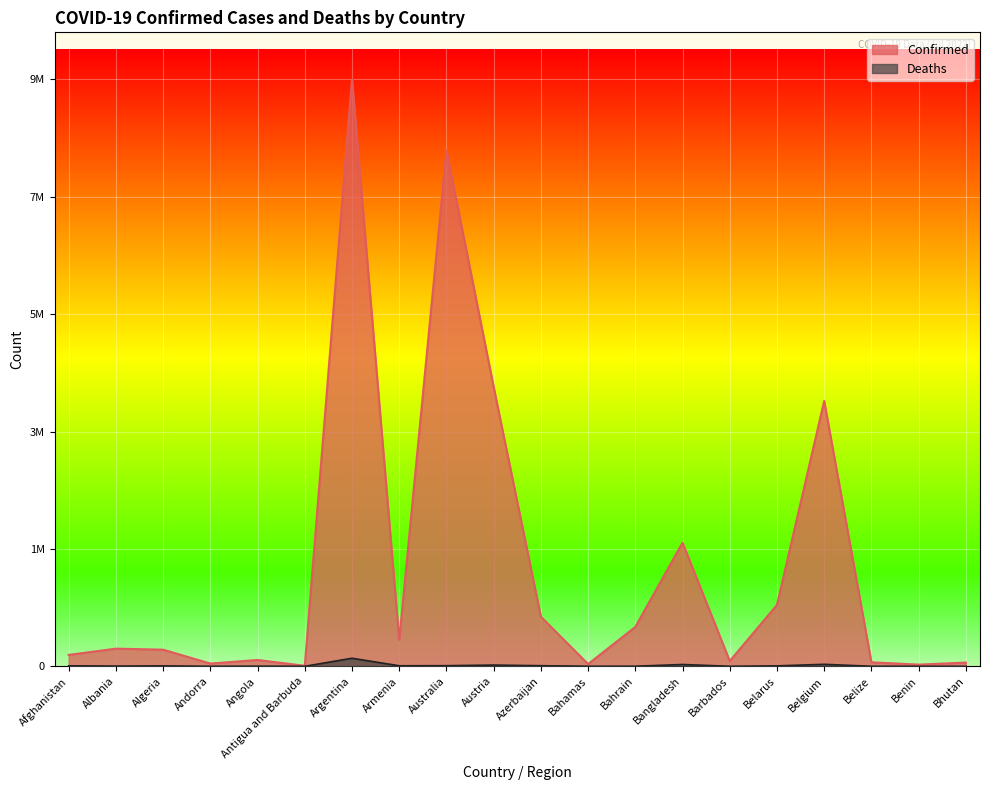

How many interior local peaks does the Deaths series have?

6